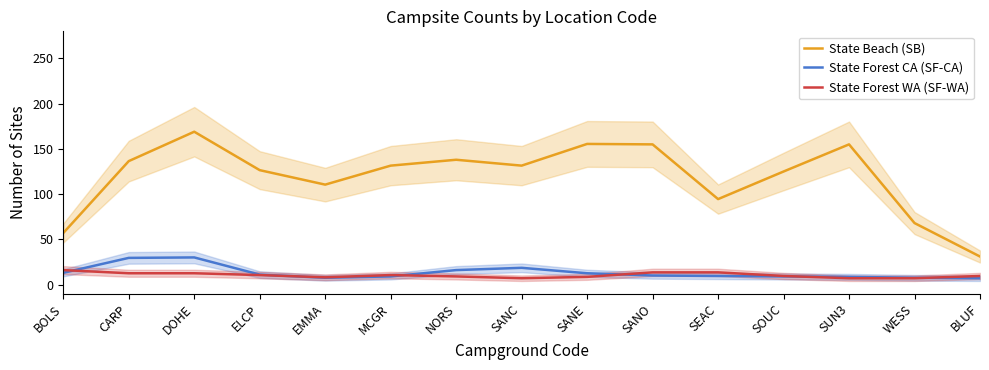

What are all the series names shown in the legend?

State Beach (SB), State Forest CA (SF-CA), State Forest WA (SF-WA)